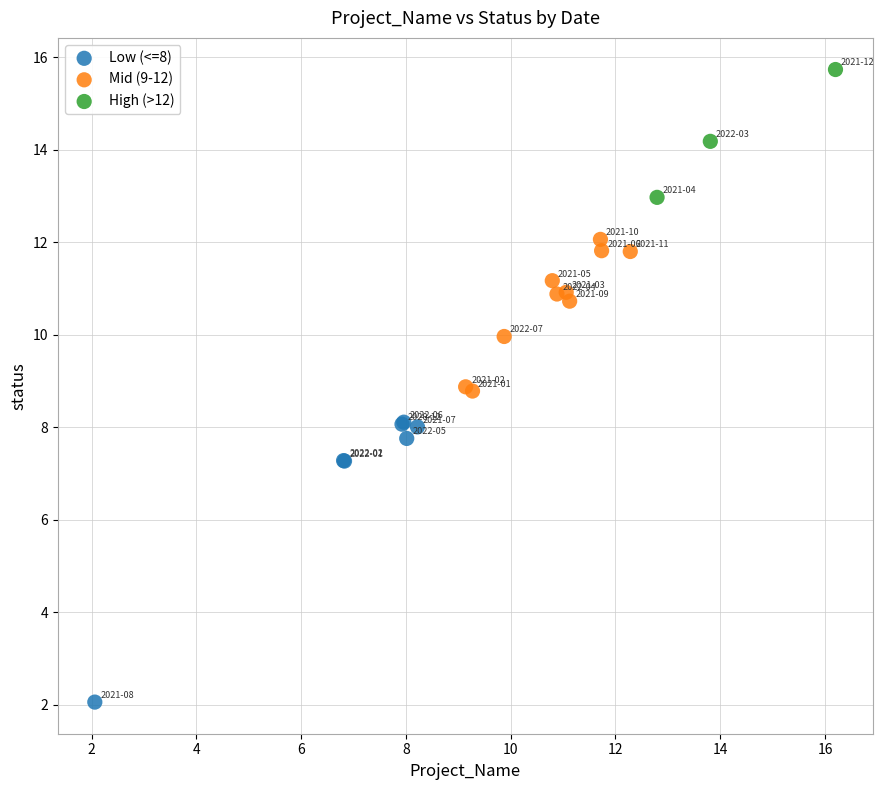

Which series reaches the maximum Y coordinate?

High (>12)